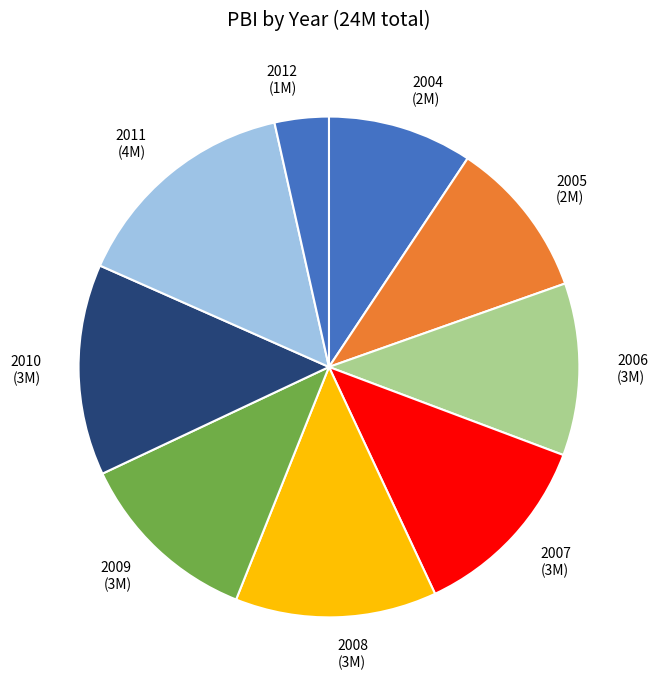

Is there a majority slice in this chart?

No